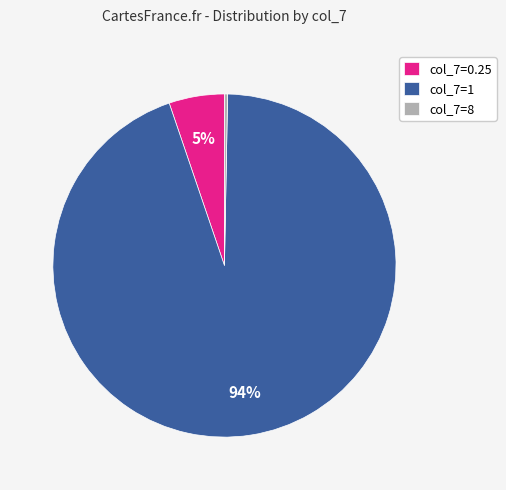

Count the number of slices in the pie.

3